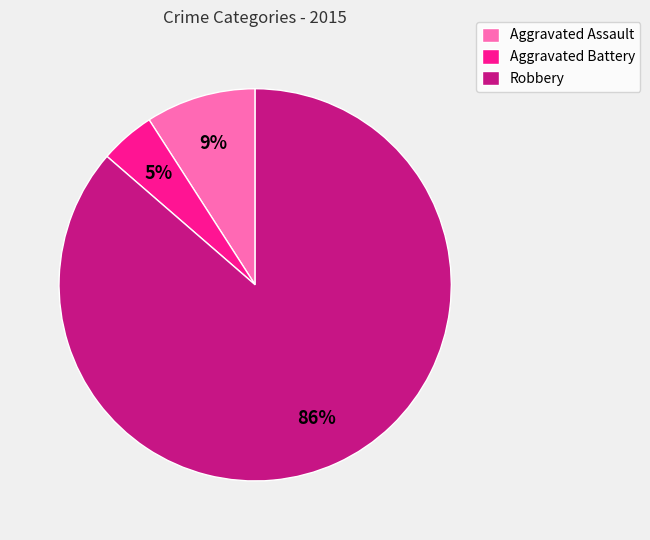

Combined, do Aggravated Assault and Robbery account for over 50%?

Yes